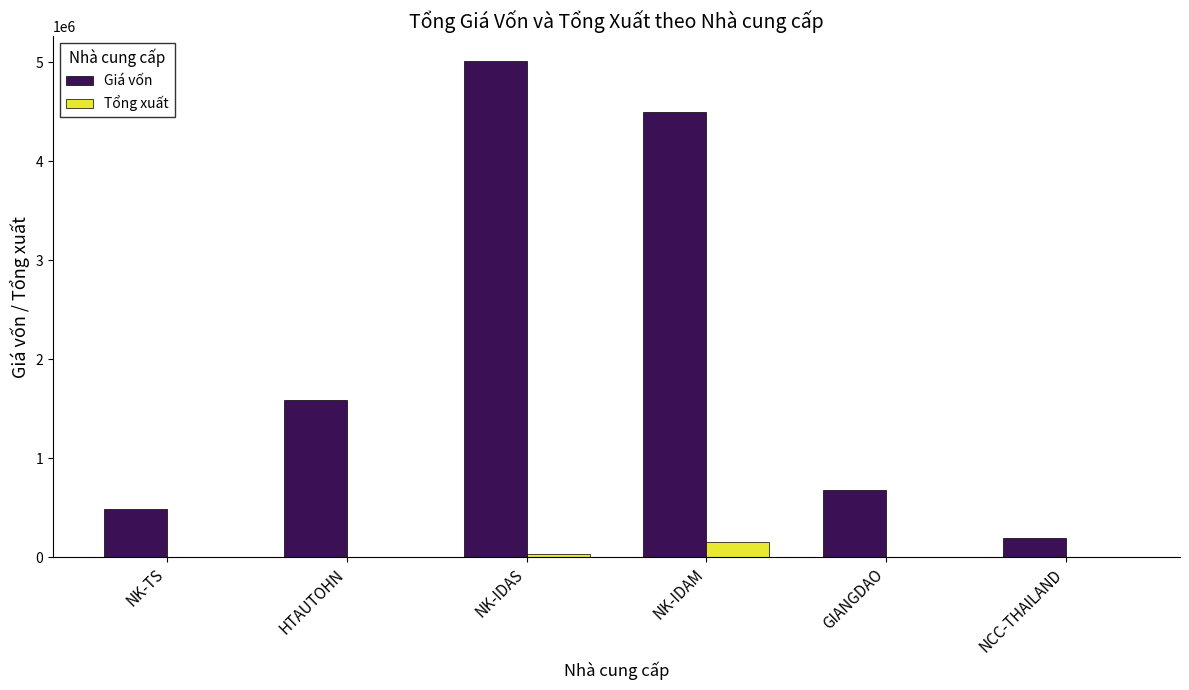

At which label is Giá vốn closest to 2601450?

HTAUTOHN